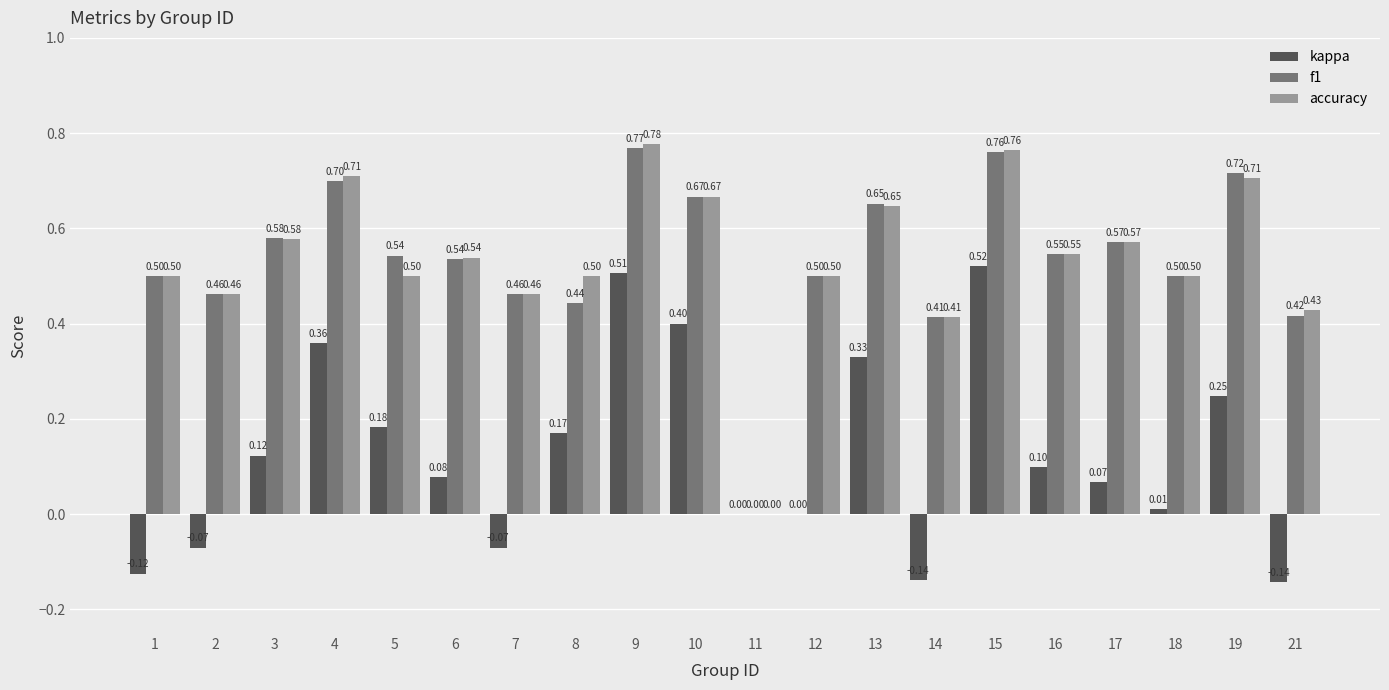

The value of f1 at 8 is 0.7. True or false?

False